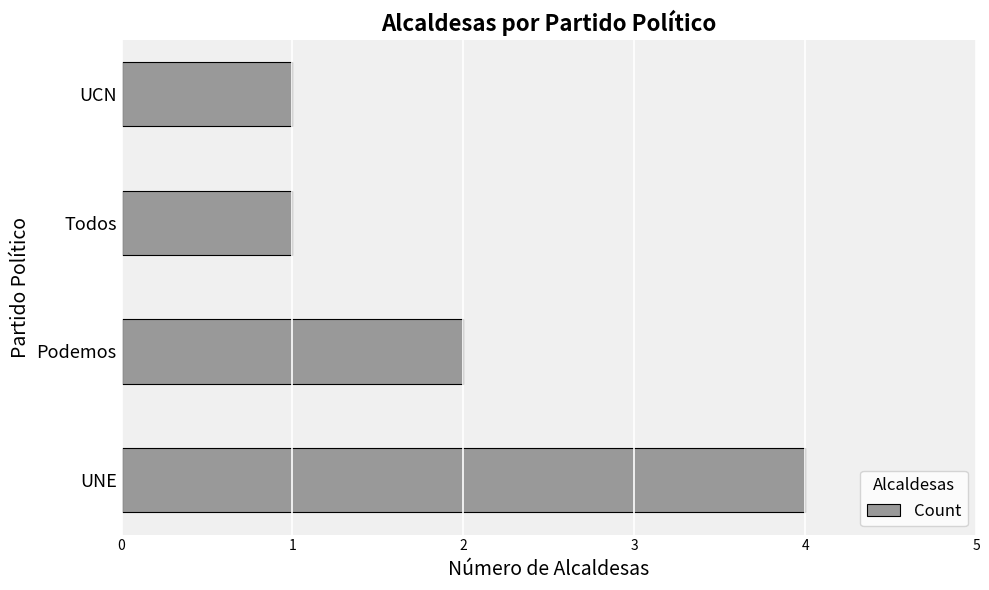

What is the difference between the second highest and second lowest values?

1